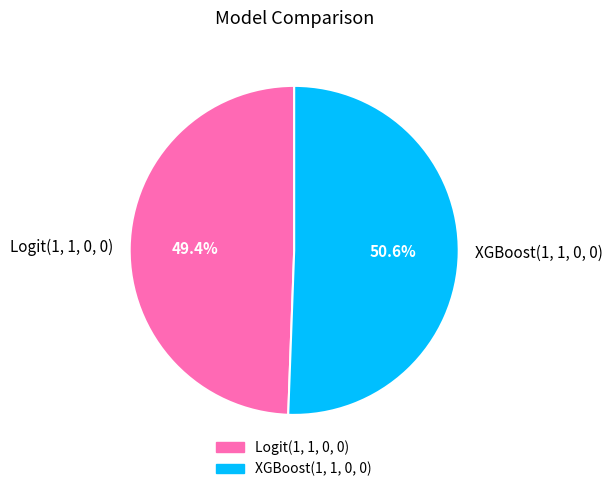

Is it true that Logit(1, 1, 0, 0) is 63% of the pie?

False